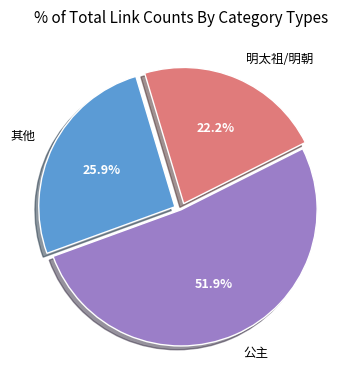

Is there a majority slice in this chart?

Yes